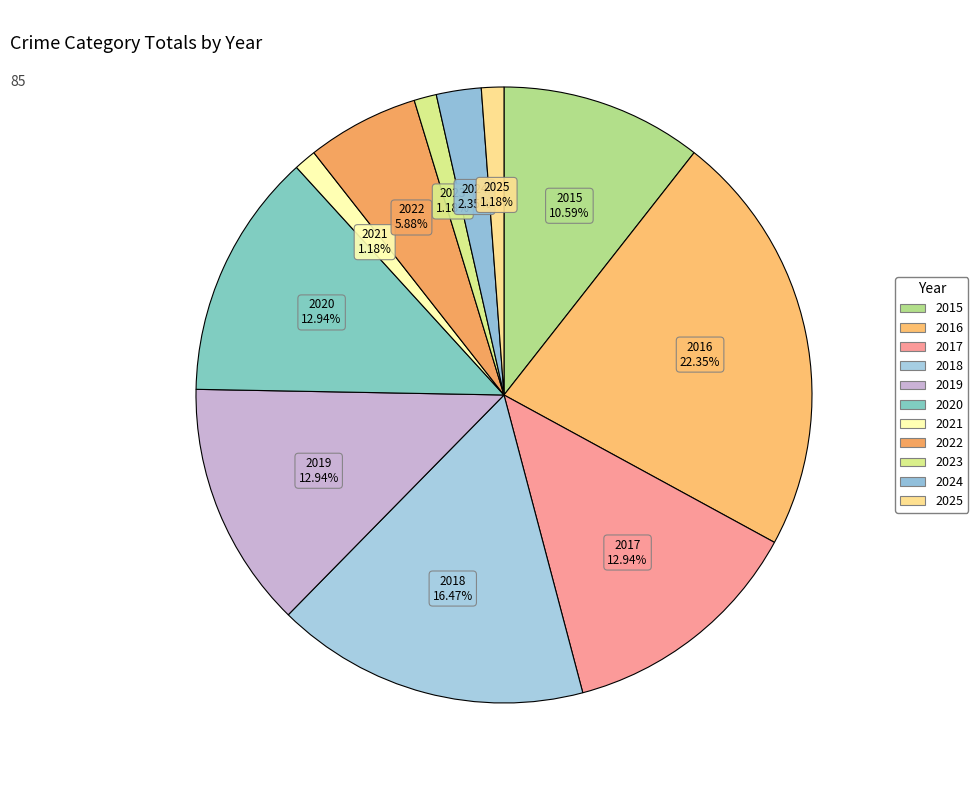

Which has a higher value, 2017 or 2023?

2017